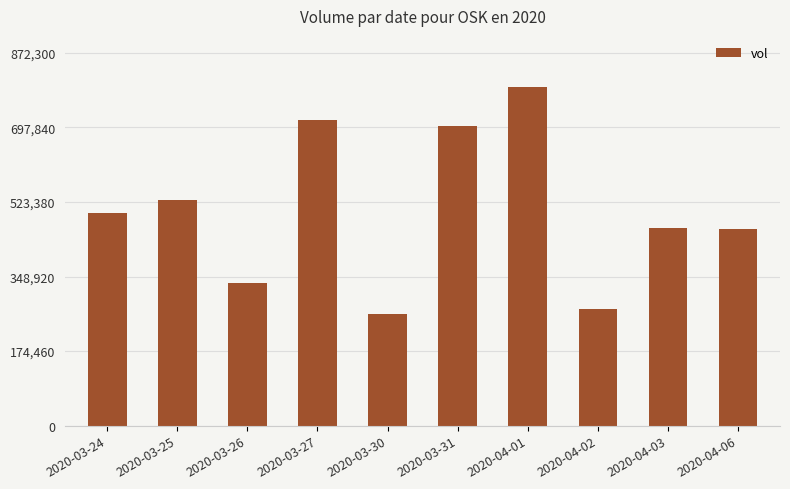

What is the label of the 1st bar from the left?

2020-03-24